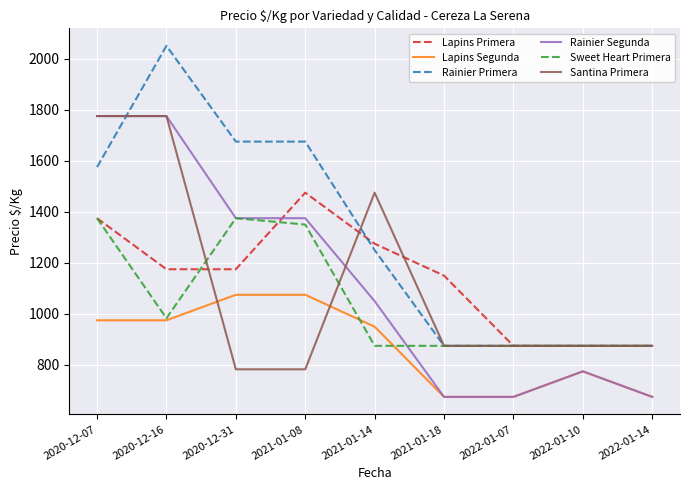

Reading left to right, extract all data points from this chart.

Lapins Primera: 2020-12-07=1375	2020-12-16=1175	2020-12-31=1175	2021-01-08=1475	2021-01-14=1275	2021-01-18=1150	2022-01-07=875	2022-01-10=875	2022-01-14=875
Lapins Segunda: 2020-12-07=975	2020-12-16=975	2020-12-31=1075	2021-01-08=1075	2021-01-14=950	2021-01-18=675	2022-01-07=675	2022-01-10=775	2022-01-14=675
Rainier Primera: 2020-12-07=1575	2020-12-16=2050	2020-12-31=1675	2021-01-08=1675	2021-01-14=1250	2021-01-18=875	2022-01-07=875	2022-01-10=875	2022-01-14=875
Rainier Segunda: 2020-12-07=1775	2020-12-16=1775	2020-12-31=1375	2021-01-08=1375	2021-01-14=1050	2021-01-18=675	2022-01-07=675	2022-01-10=775	2022-01-14=675
Sweet Heart Primera: 2020-12-07=1375	2020-12-16=983	2020-12-31=1375	2021-01-08=1350	2021-01-14=875	2021-01-18=875	2022-01-07=875	2022-01-10=875	2022-01-14=875
Santina Primera: 2020-12-07=1775	2020-12-16=1775	2020-12-31=783	2021-01-08=783	2021-01-14=1475	2021-01-18=875	2022-01-07=875	2022-01-10=875	2022-01-14=875